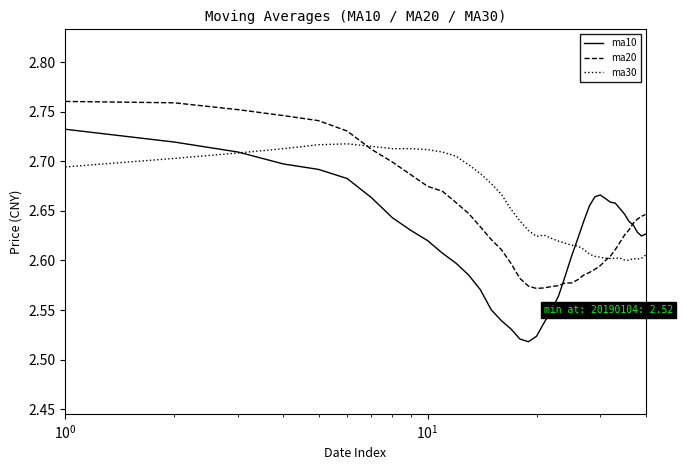

Count the ma20 values in the range 2 to 3.

40